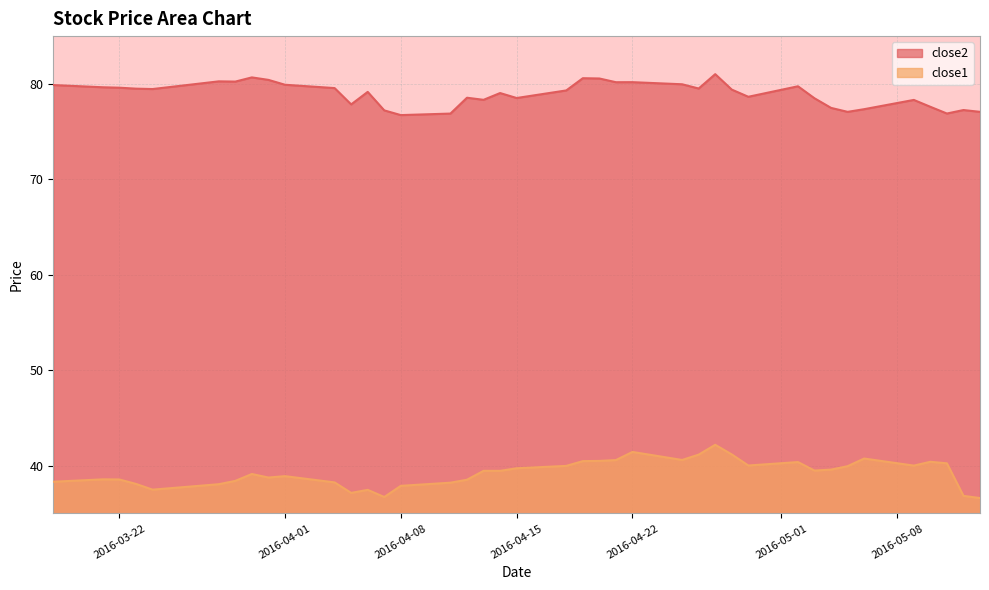

How many values in the close1 series are below 39?

18